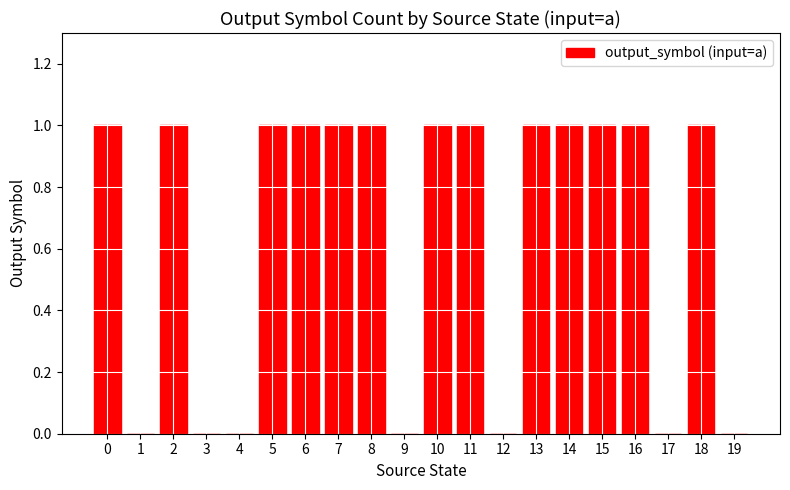

How many series are shown in this chart?

1